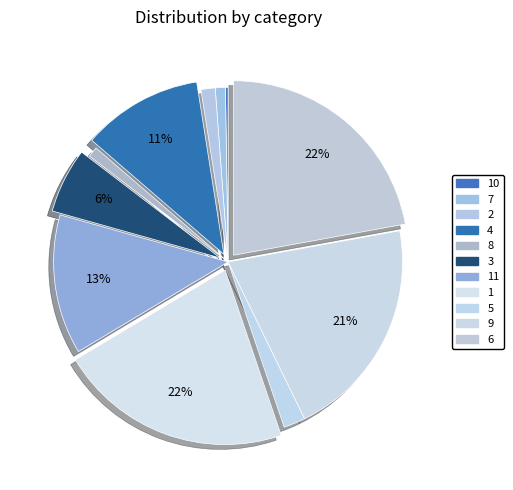

What is the change in value from 2 to 4?

+77.7